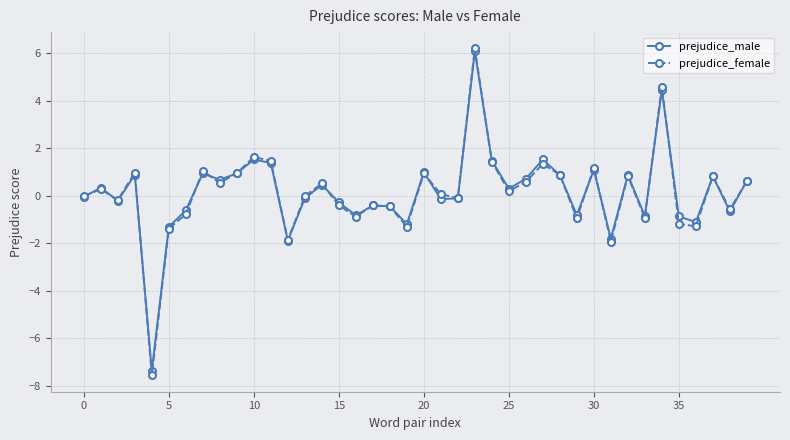

True or false: prejudice_female has more than 0 points higher than both neighbors.

True